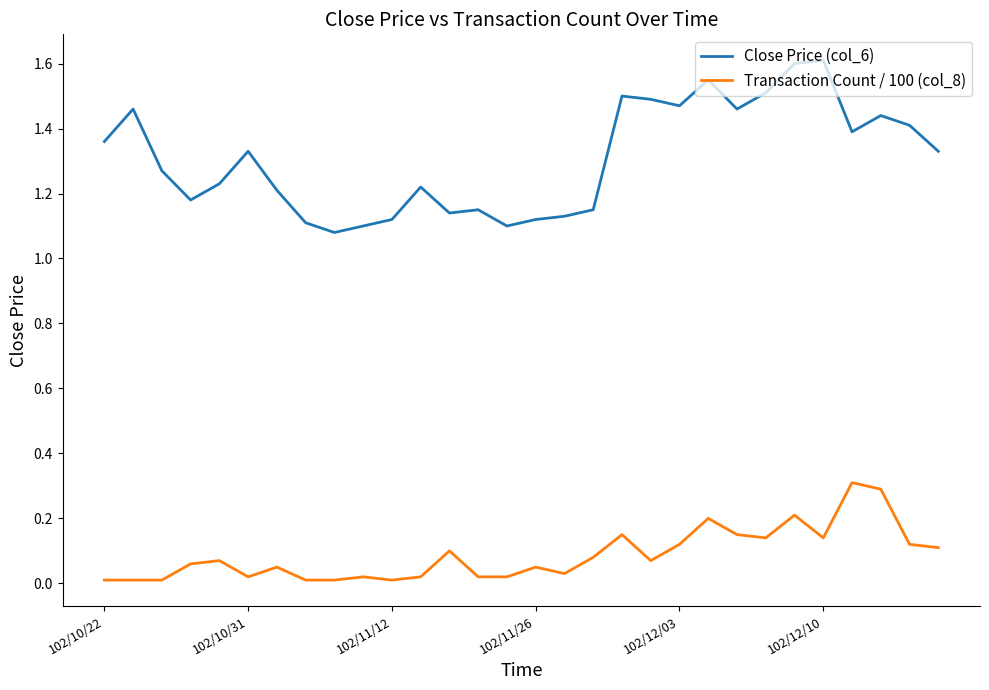

List the series in order of their peak value, highest first.

Close Price (col_6), Transaction Count / 100 (col_8)